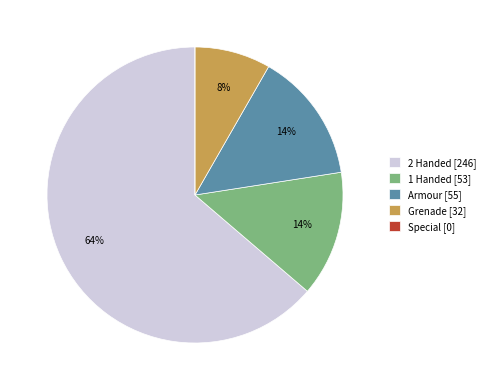

Which slice is the largest?

2 Handed [246]